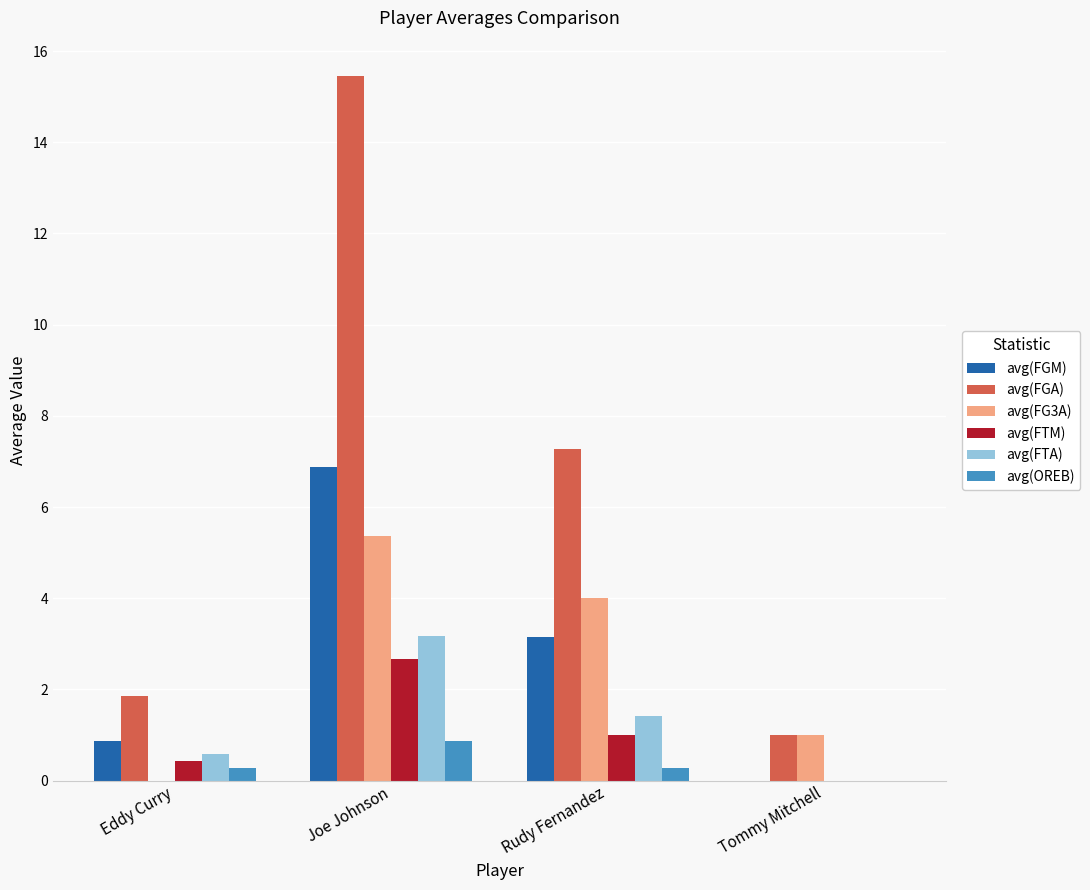

Which label corresponds to the largest value in the chart?

Joe Johnson